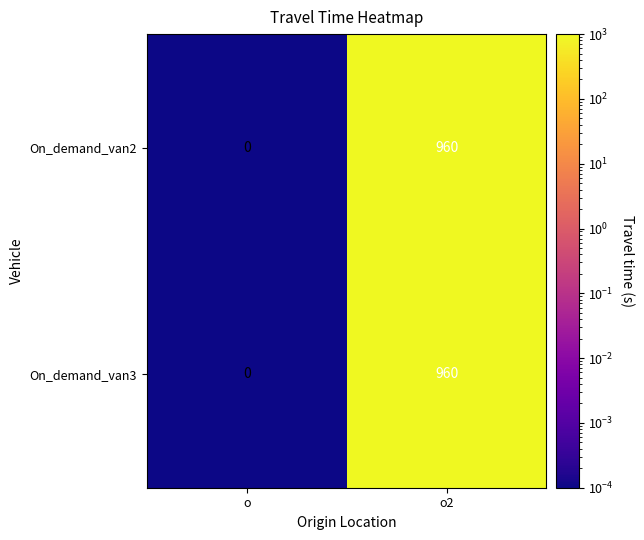

True or false: On_demand_van3 has a value of 1716 at o2.

False